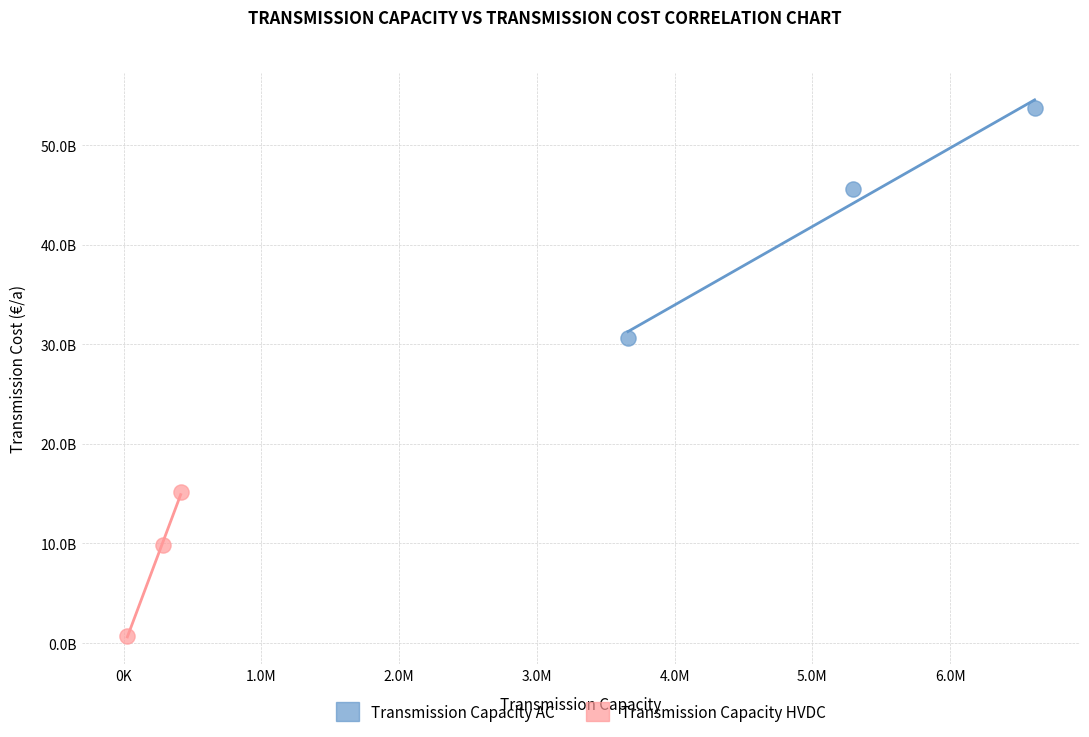

What are all the series names shown in the legend?

Transmission Capacity AC, Transmission Capacity HVDC